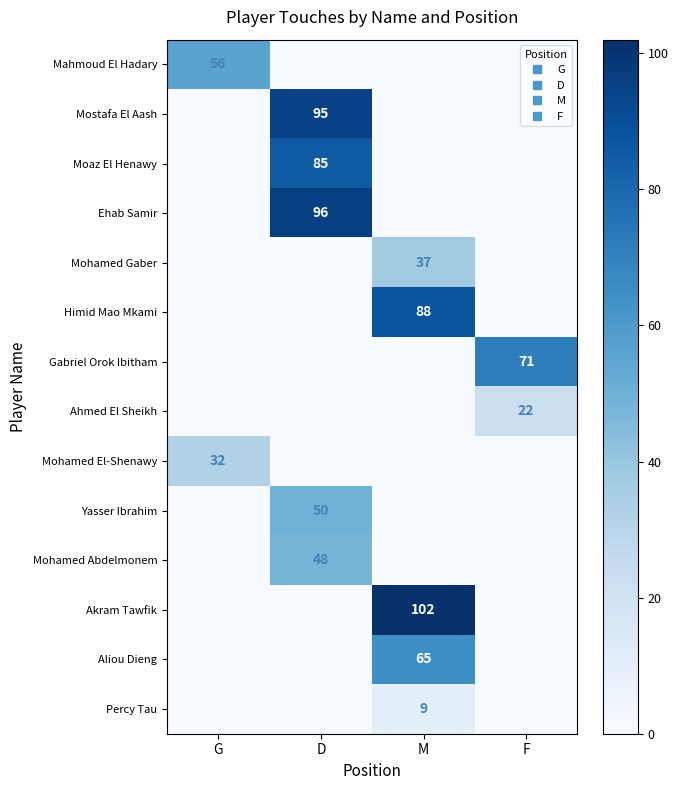

What is the greatest value displayed?

102